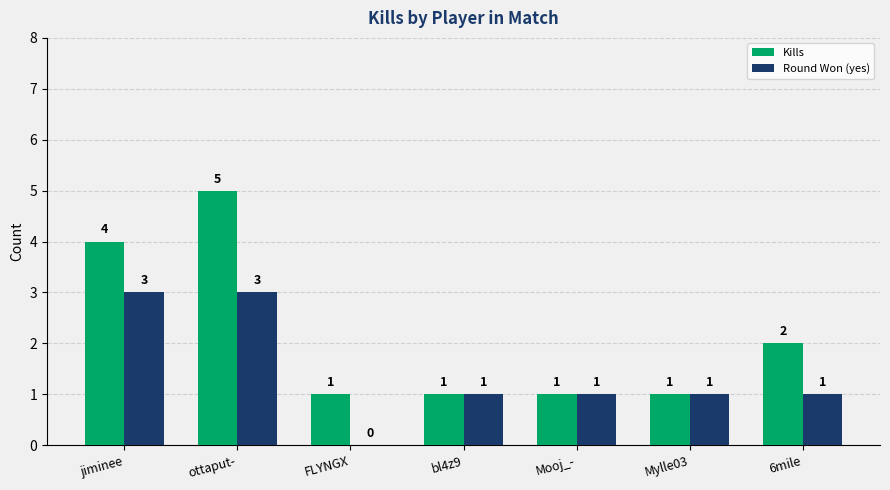

What is the total value across all series at jiminee?

7